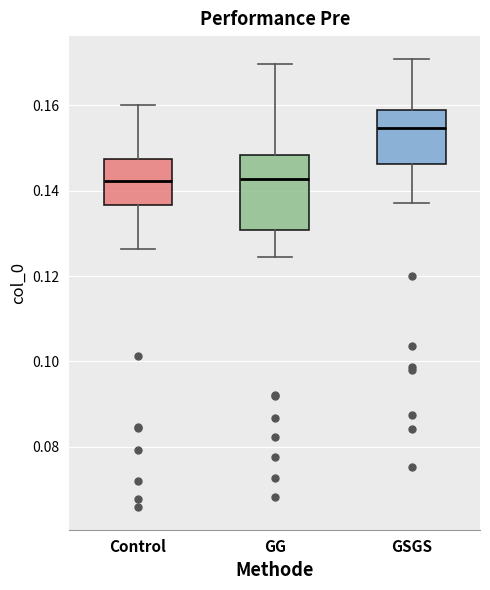

Which box's median line is the highest?

GSGS